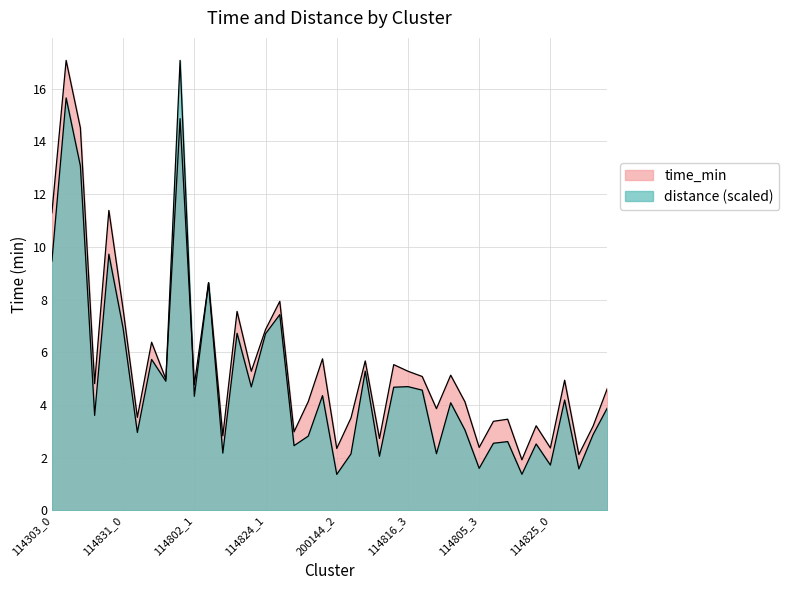

What position from the left is 114831_0?

6